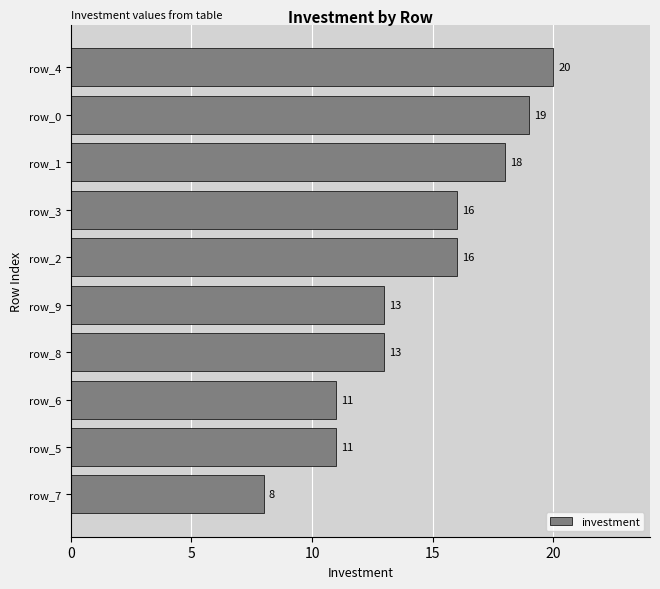

Between row_9 and row_4, which is larger?

row_4